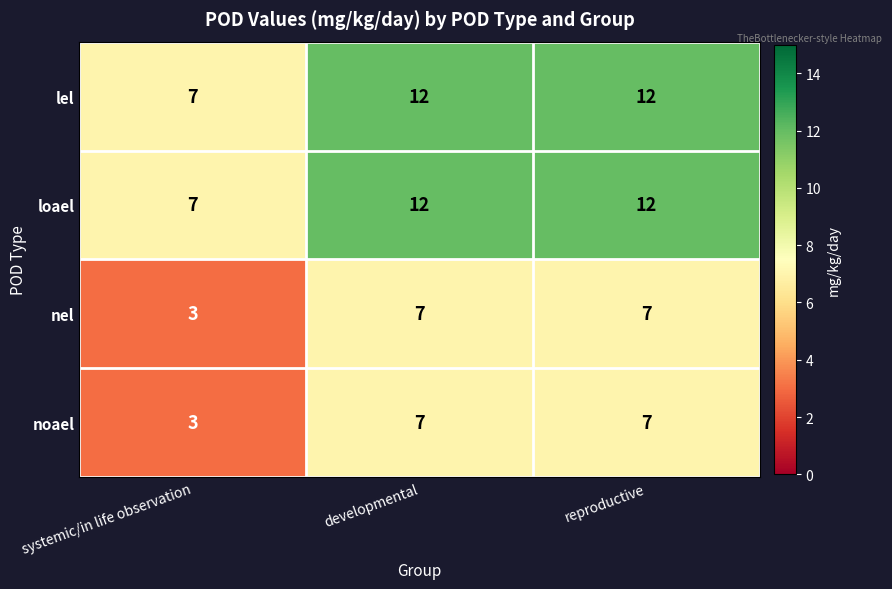

What is the total value across all series at reproductive?

38